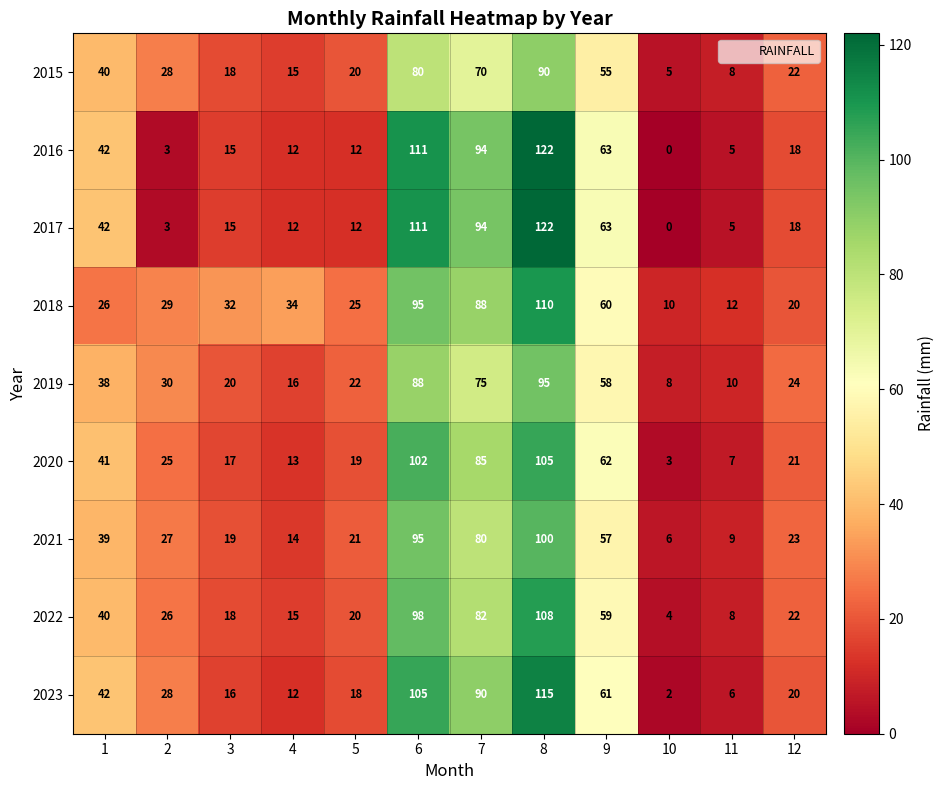

Count the number of data series in this chart.

9